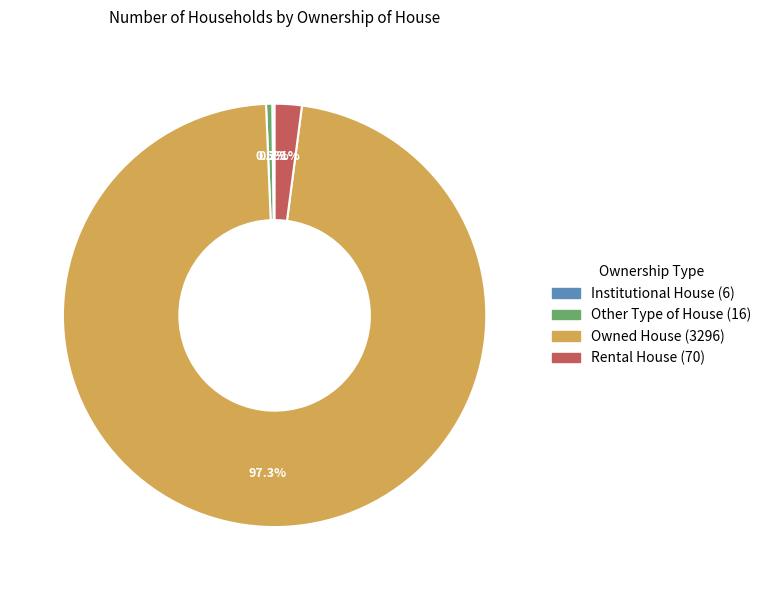

Does Owned House account for over 50% of the chart?

Yes